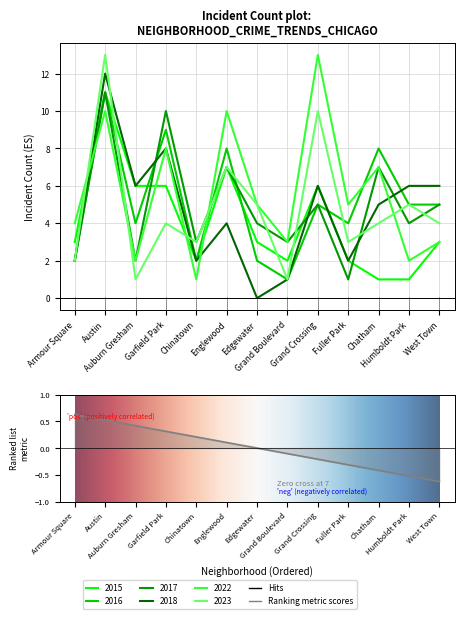

How many times do 2022 and 2017 cross each other?

2